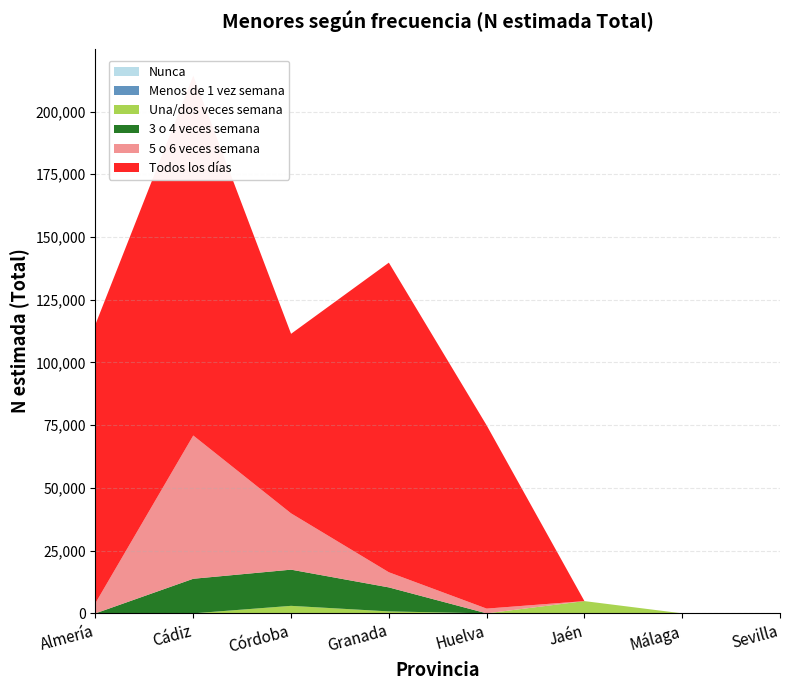

Reading left to right, transcribe all the data shown in this chart.

Nunca: 0	0	0	0	0	0	0	0
Menos de 1 vez semana: 0	0	0	0	0	0	0	0
Una/dos veces semana: 0	0	2992	775	0	4886	0	0
3 o 4 veces semana: 0	13786	14423	9568	0	0	0	0
5 o 6 veces semana: 4108	57091	22443	6034	1893	0	0	0
Todos los días: 111078	143407	71553	123389	73056	0	0	0